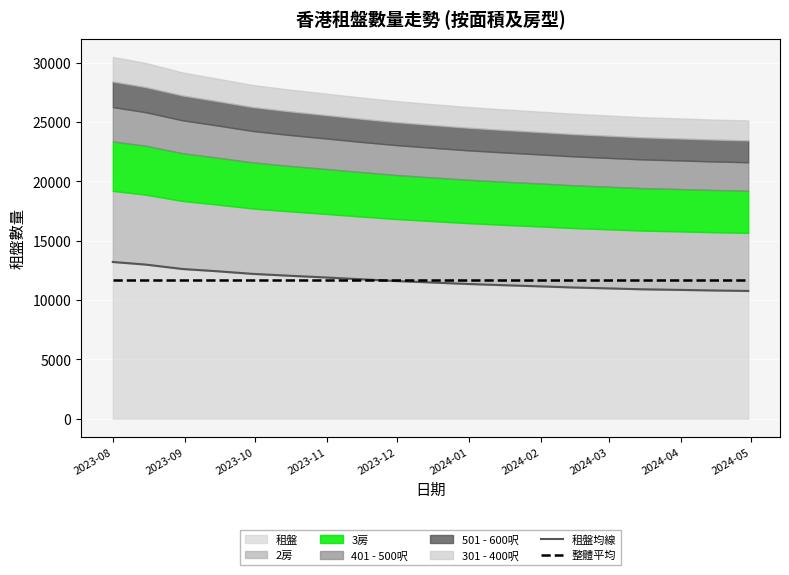

What is the average value of the 租盤均線 series?

11646.3